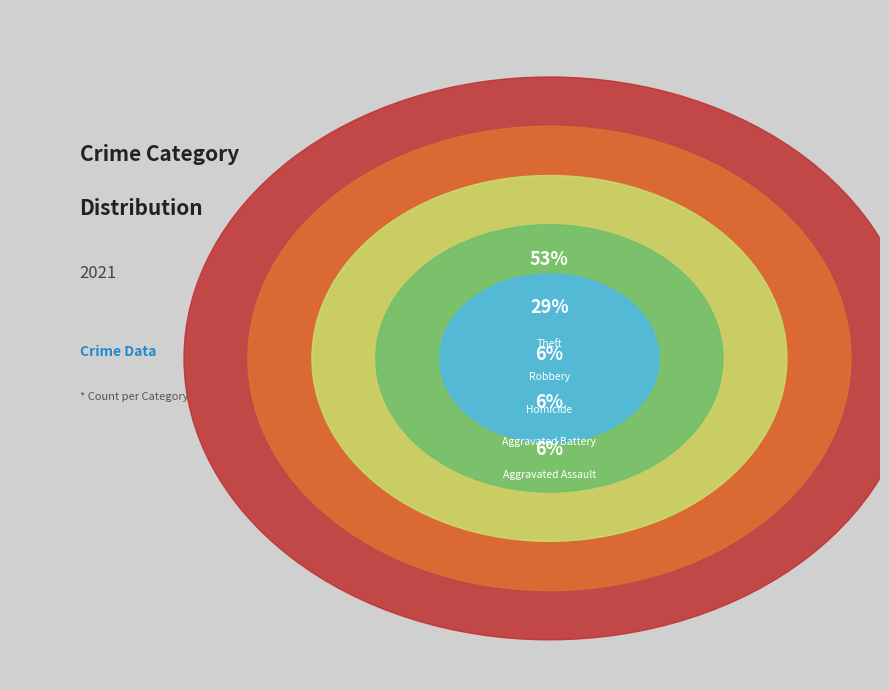

To the nearest percent, what is the combined percentage of Aggravated Assault and Theft?

59%